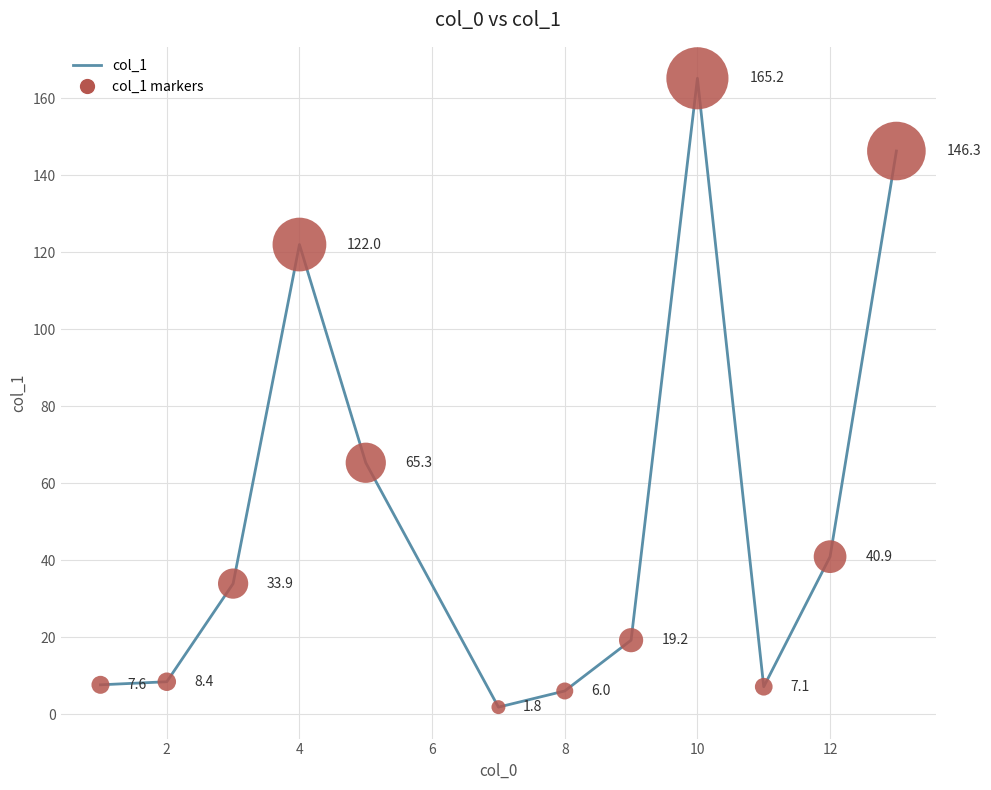

What is the difference between the maximum and minimum values?

163.4